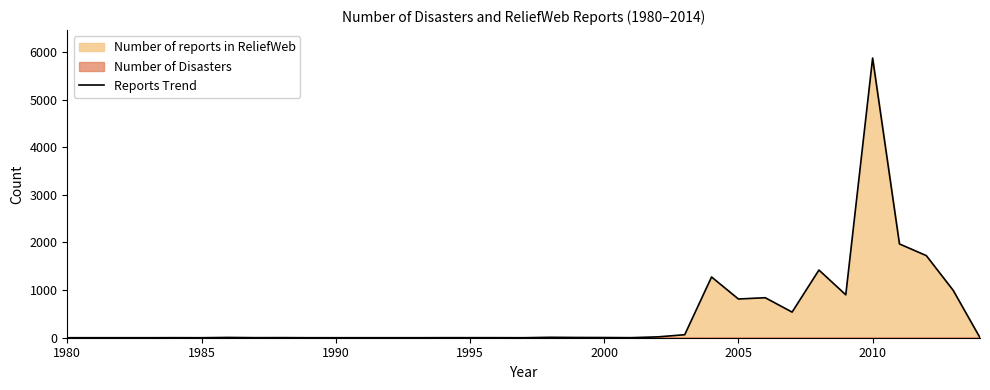

What is the difference between the maximum and second lowest values?

5872